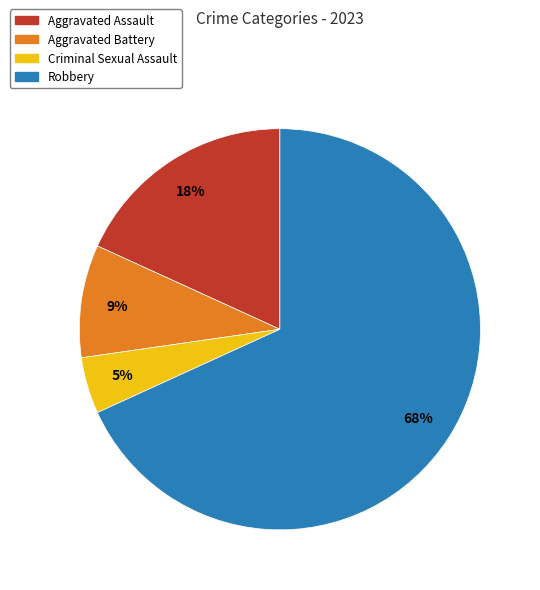

Is there a majority slice in this chart?

Yes